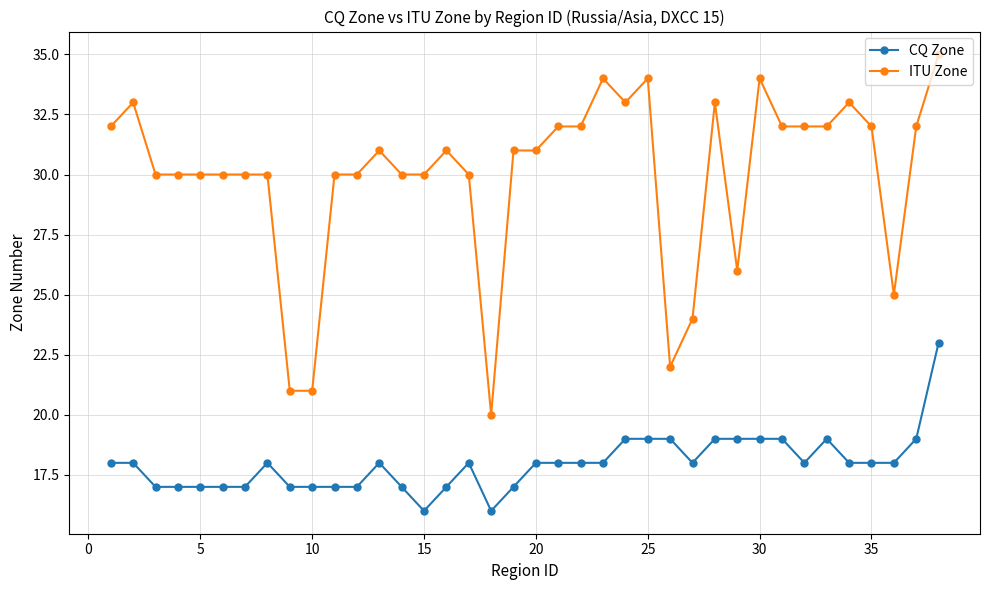

What is the value of the CQ Zone point at the 28th from the left?

19